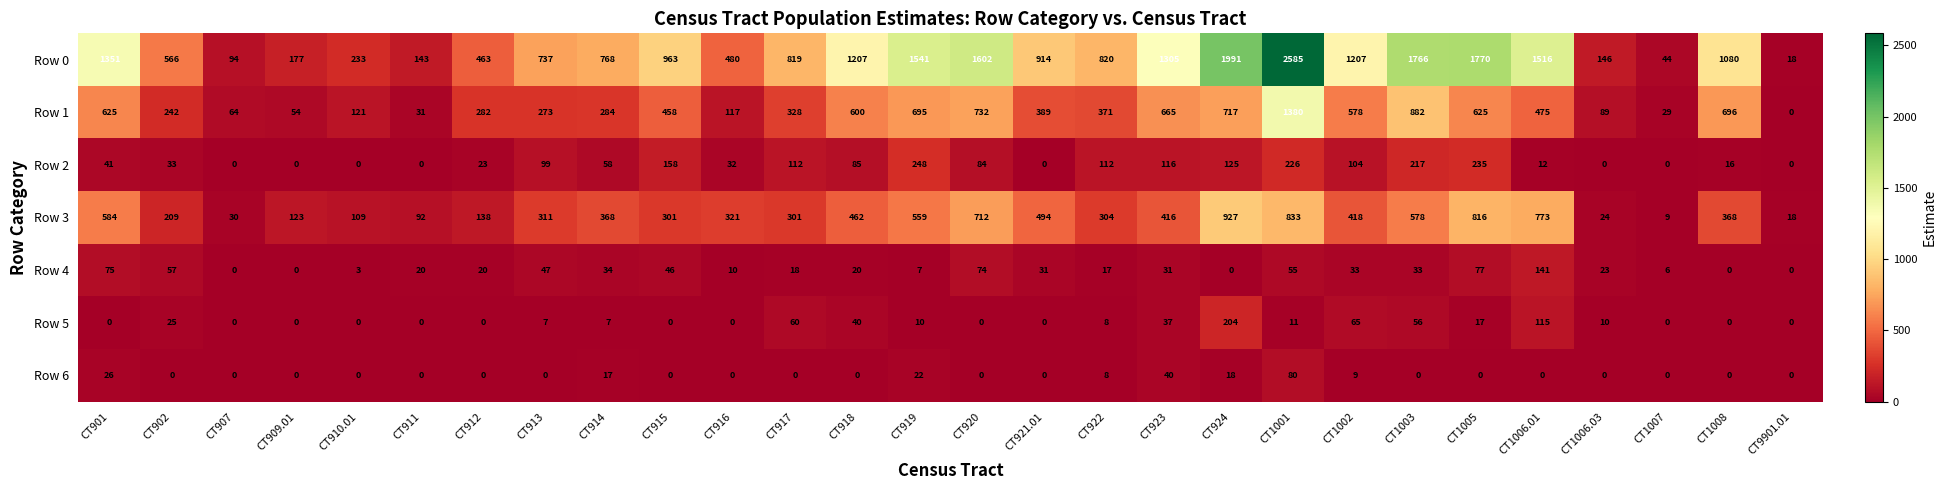

At how many categories does at least one series exceed 872?

14